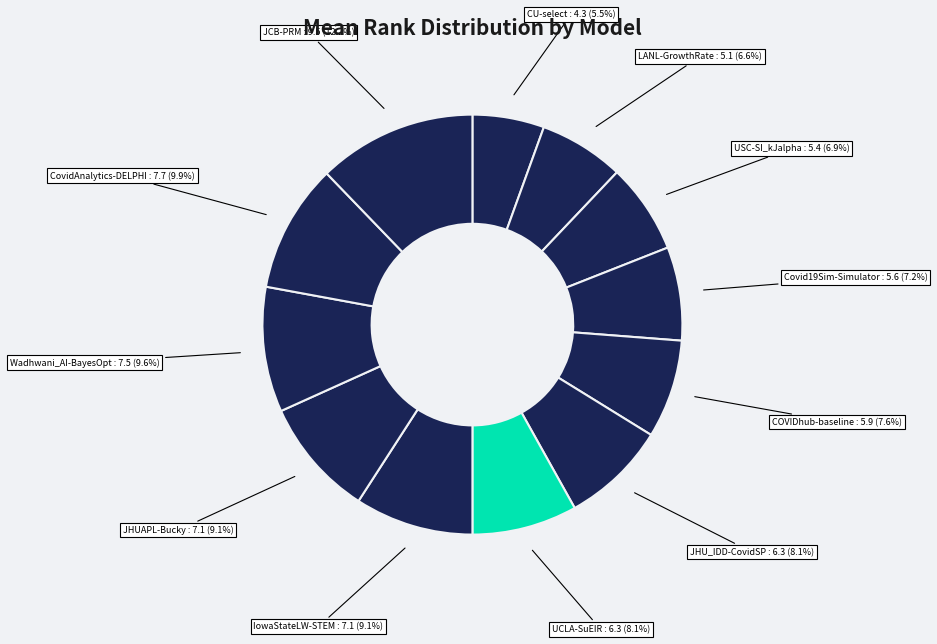

How many slices are in this pie chart?

12